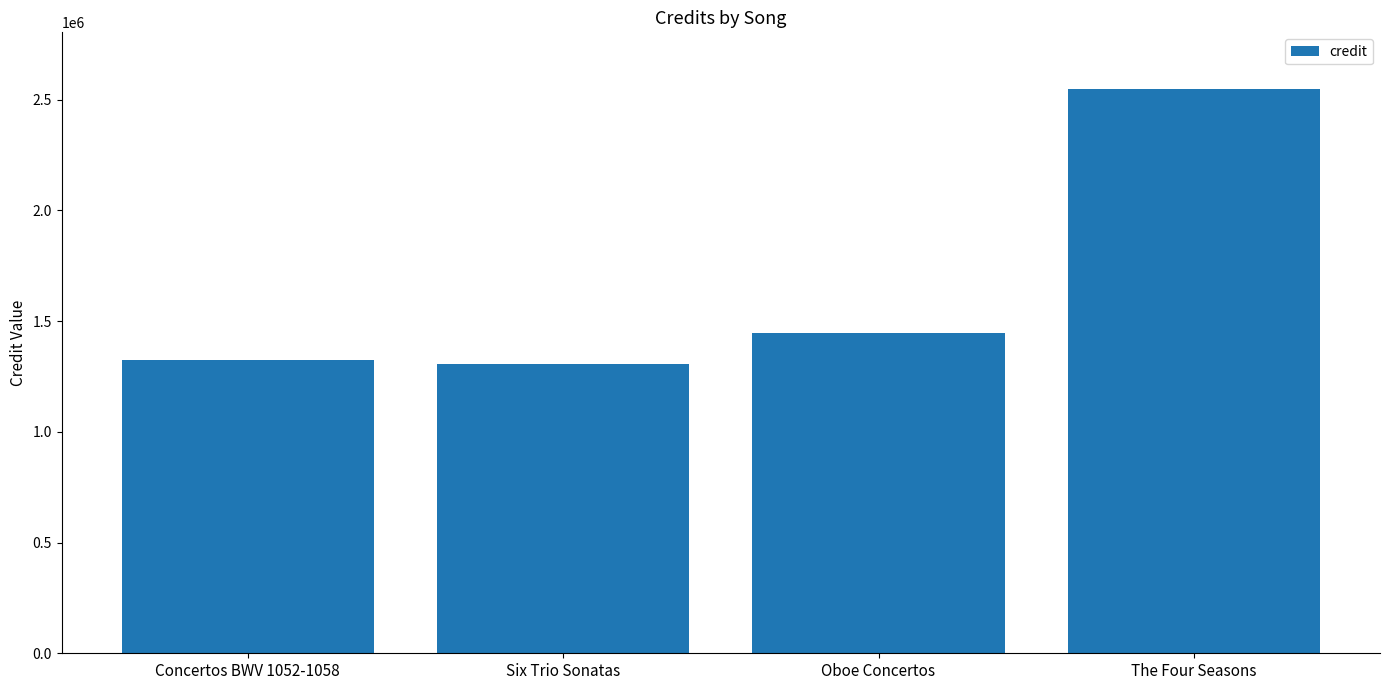

Which category has the highest value across all series?

The Four Seasons